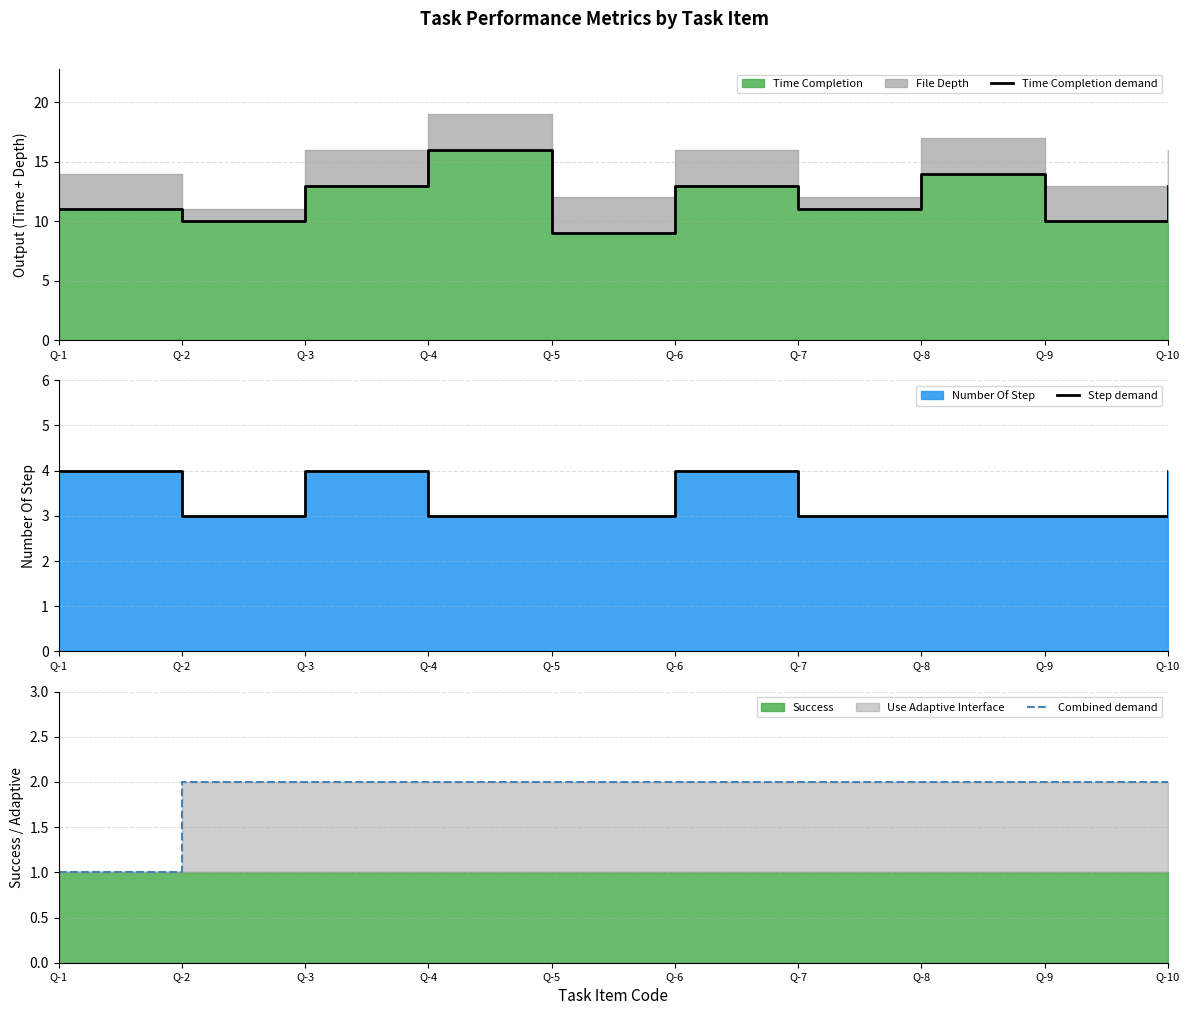

Between Q-4 and Q-10, which series saw the biggest shift?

Time Completion demand